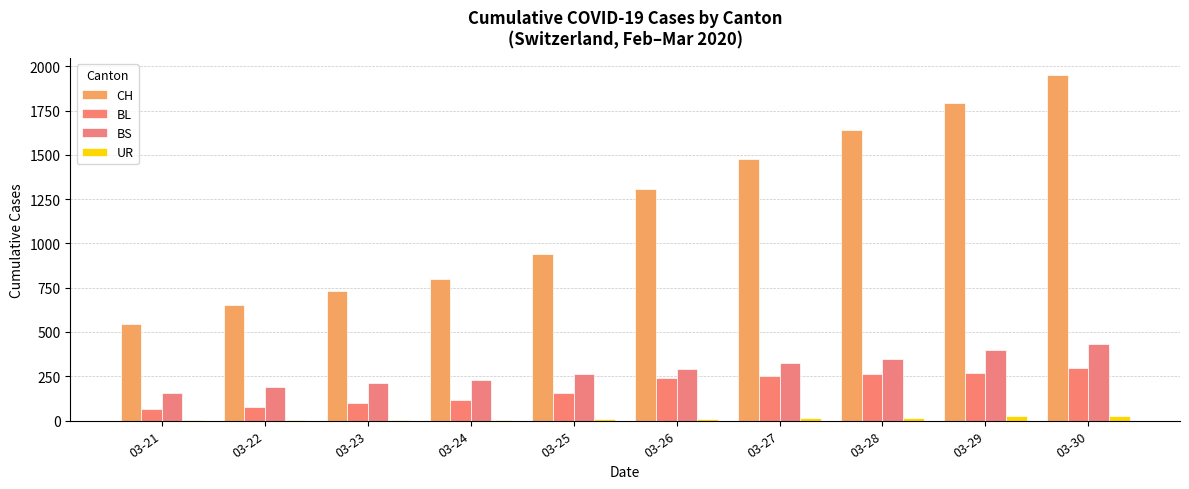

True or false: CH has a value of 1371 at 03-25.

False